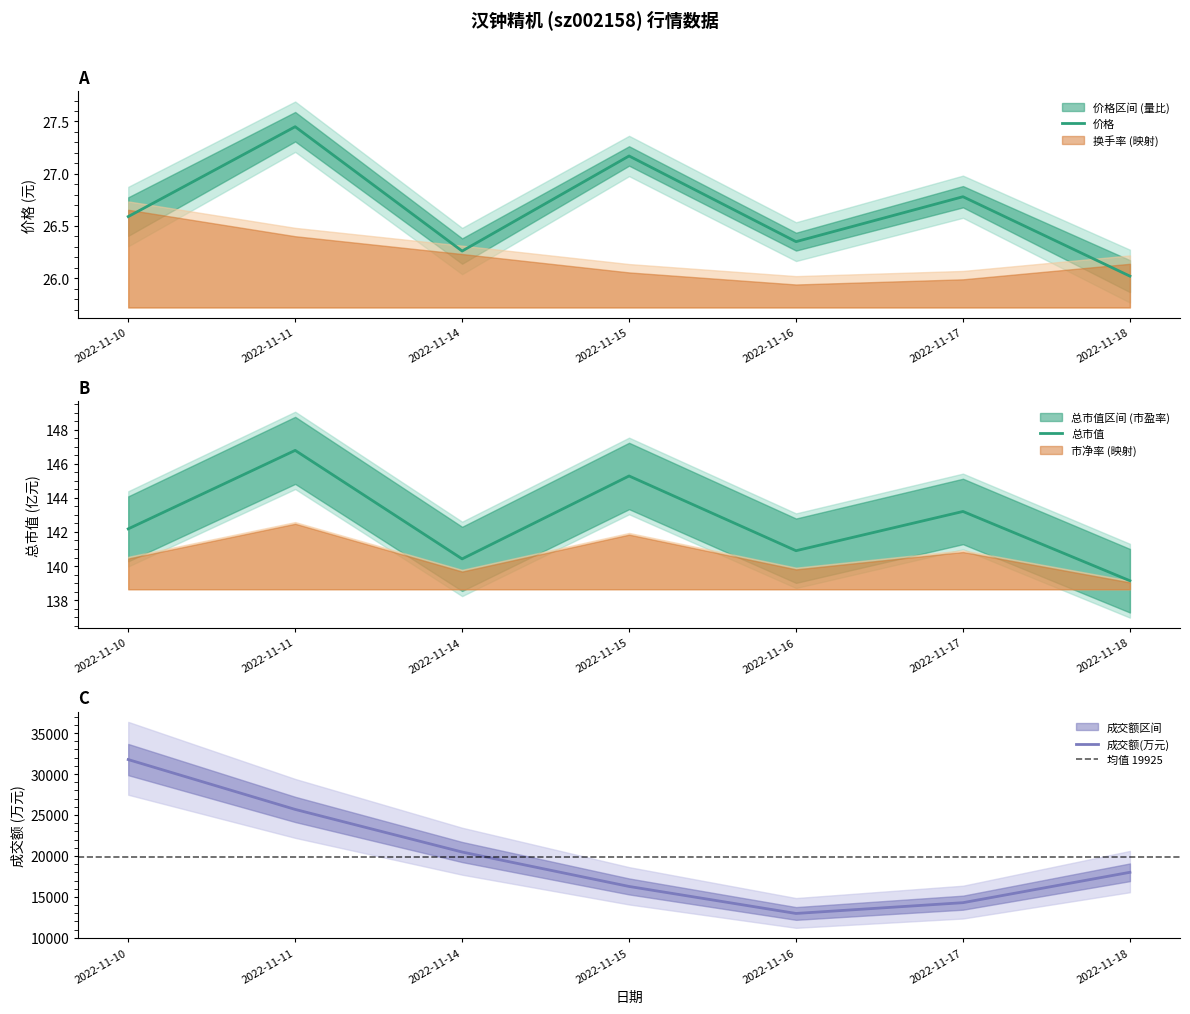

Is it true that 价格 equals 35.2 at 2022-11-18?

False